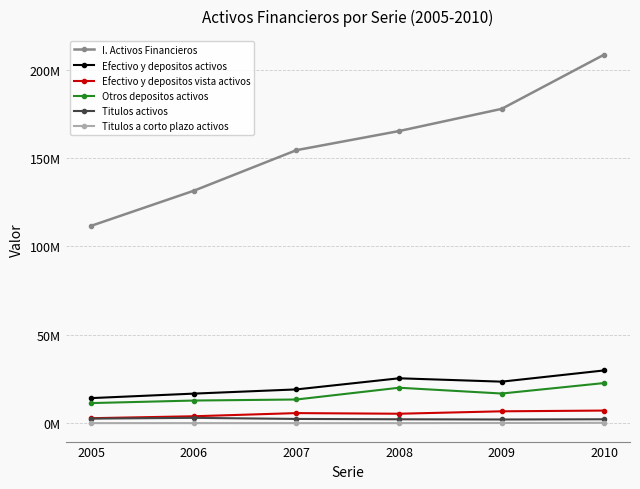

Does the chart have visible grid lines?

Yes